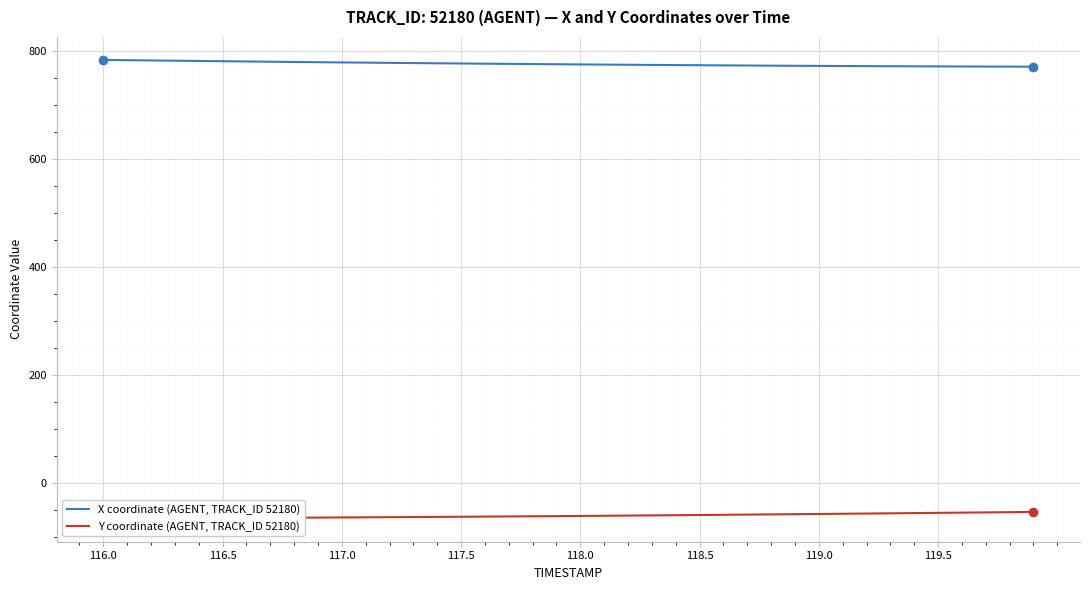

True or false: X coordinate (AGENT, TRACK_ID 52180) has a value of 780.8 at 116.5.

True